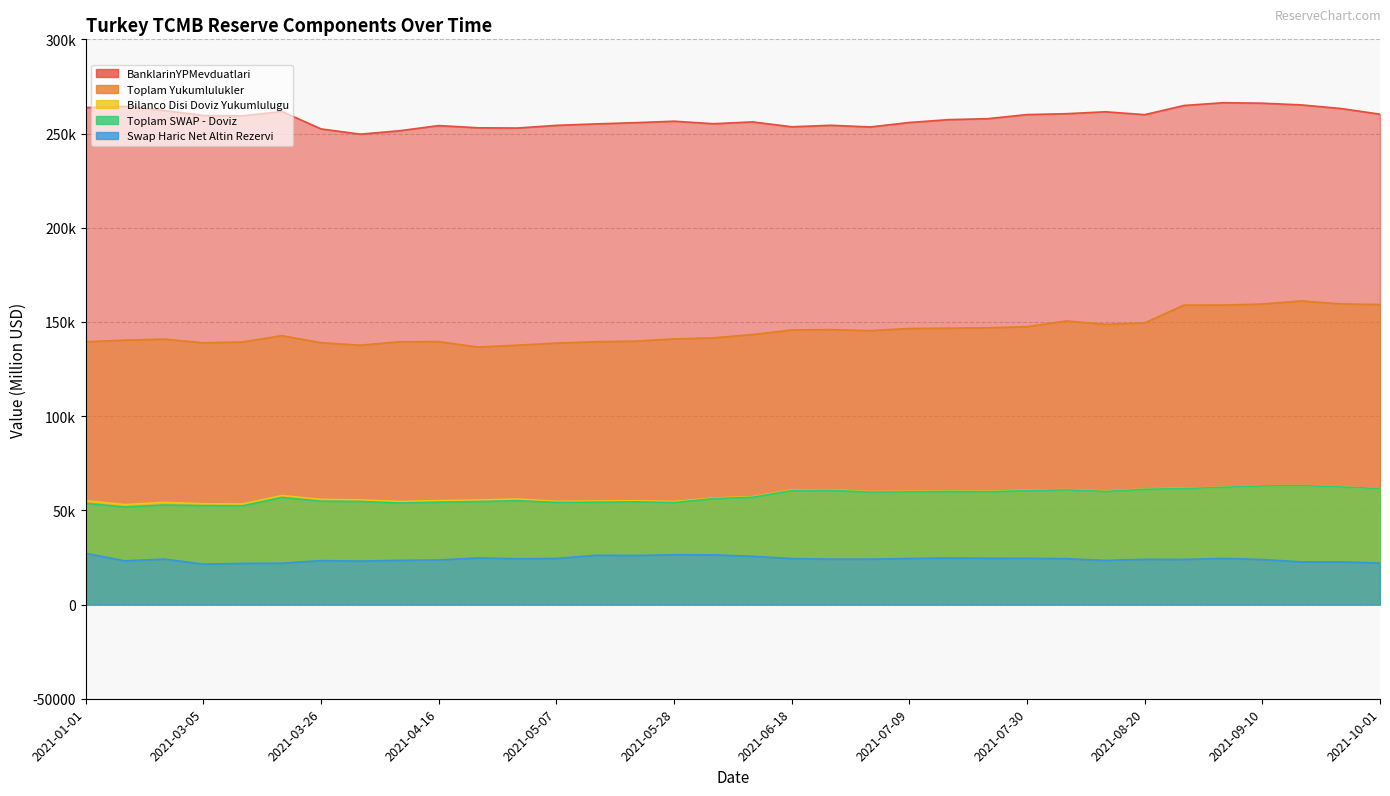

What is the sum of the Toplam Yukumlulukler values at 2021-01-01 and 2021-05-28?

280432